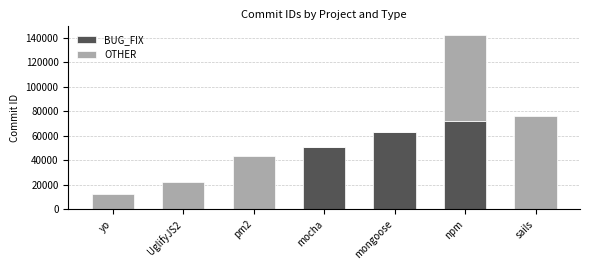

What is the sum of all BUG_FIX values?

185770